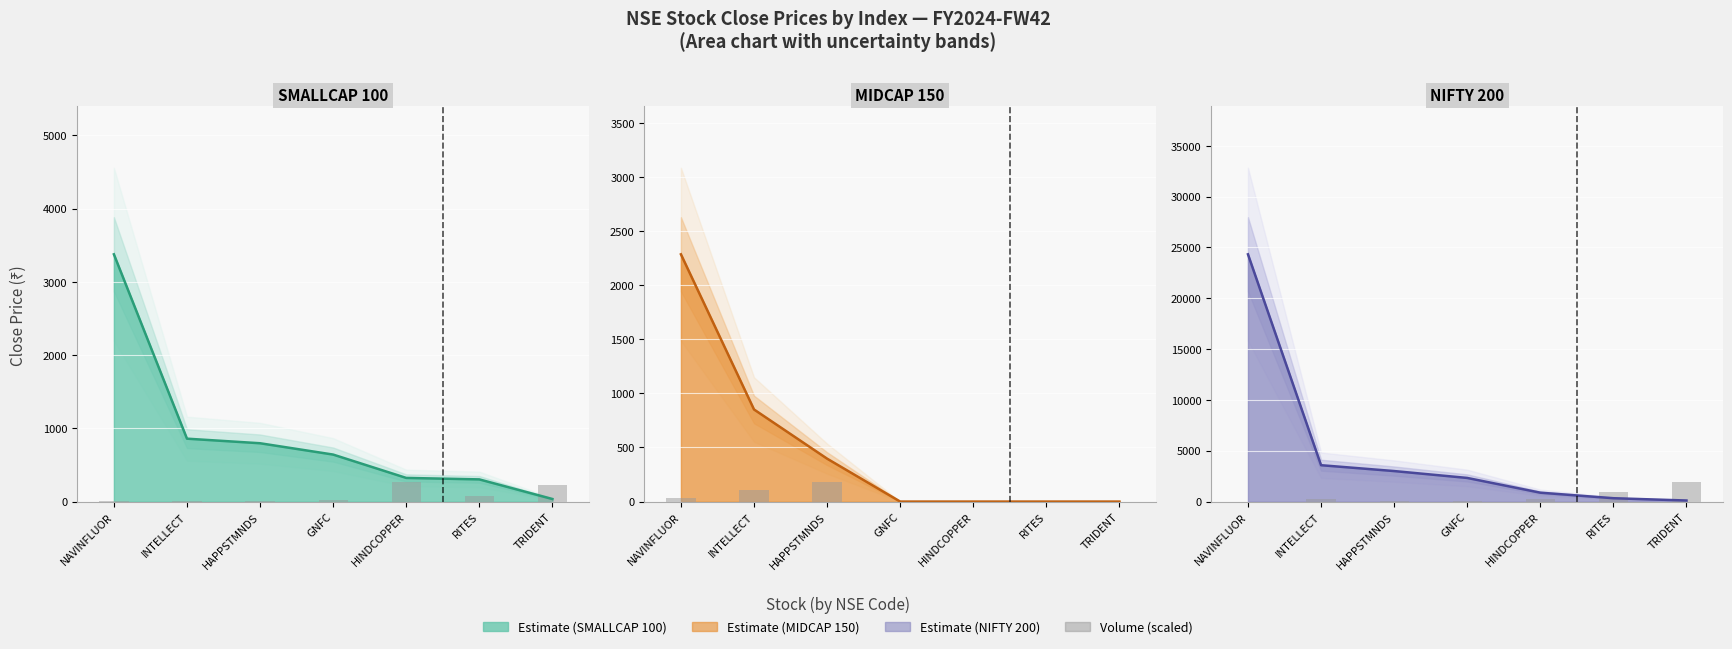

How many distinct data groups are displayed?

3